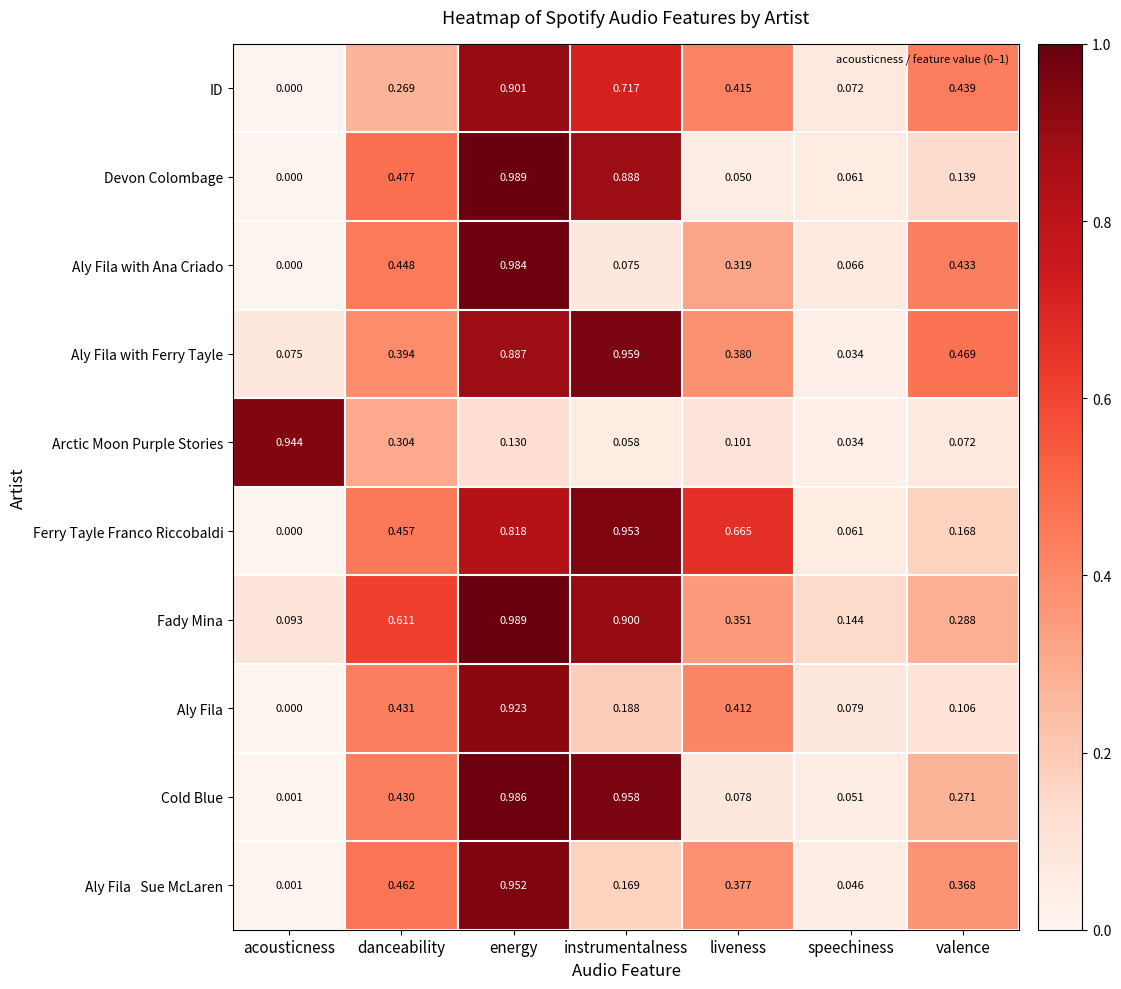

List the labels in order of Aly Fila with Ana Criado value, largest first.

energy, danceability, valence, liveness, instrumentalness, speechiness, acousticness